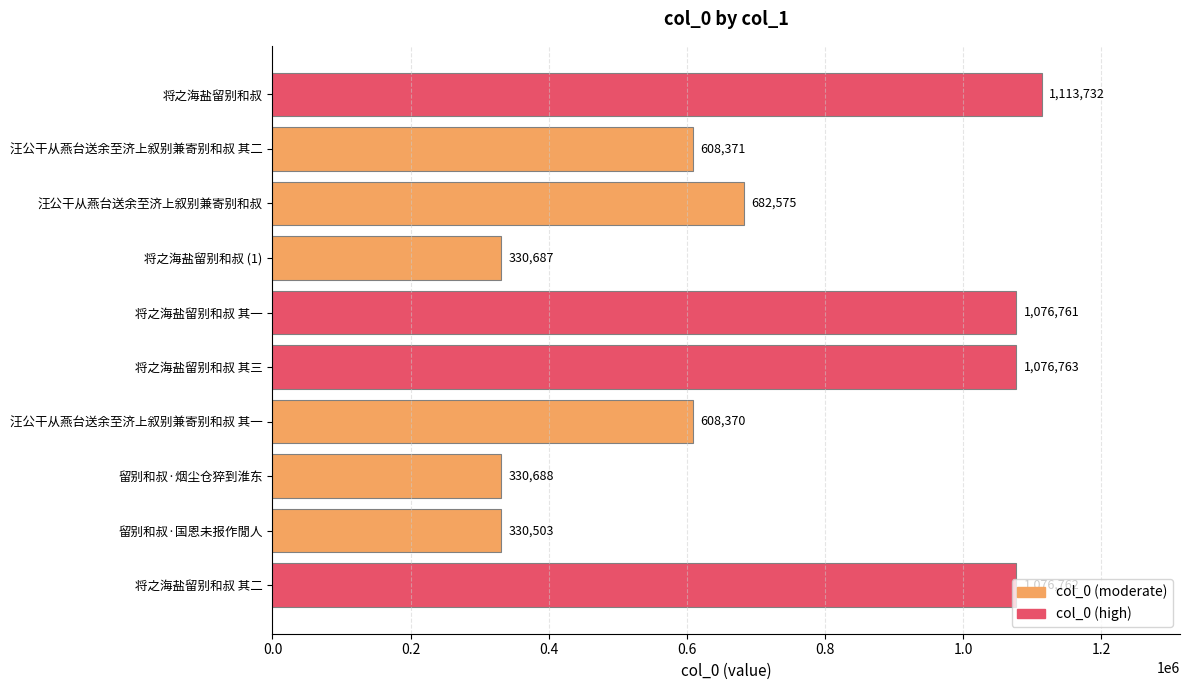

Is it true that the value at 将之海盐留别和叔 (1) is 503117?

False